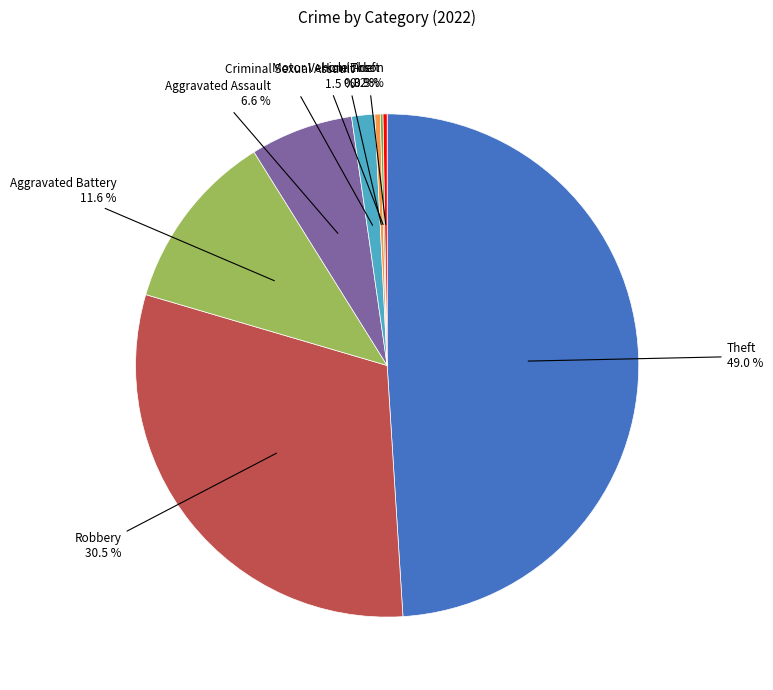

Does any single category account for the majority?

No